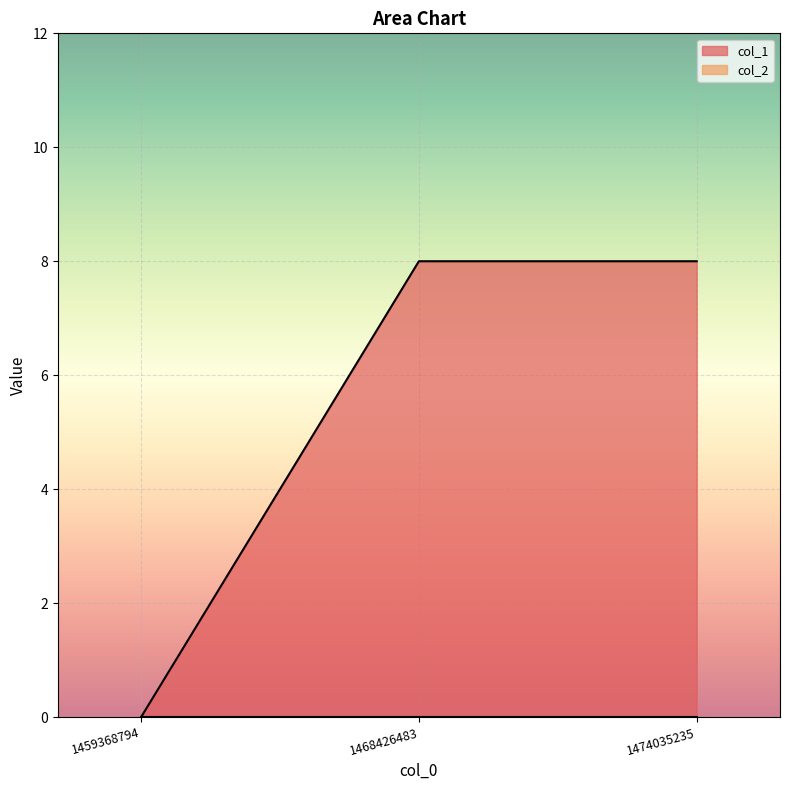

List the labels in order of value, smallest first.

1459368794, 1468426483, 1474035235